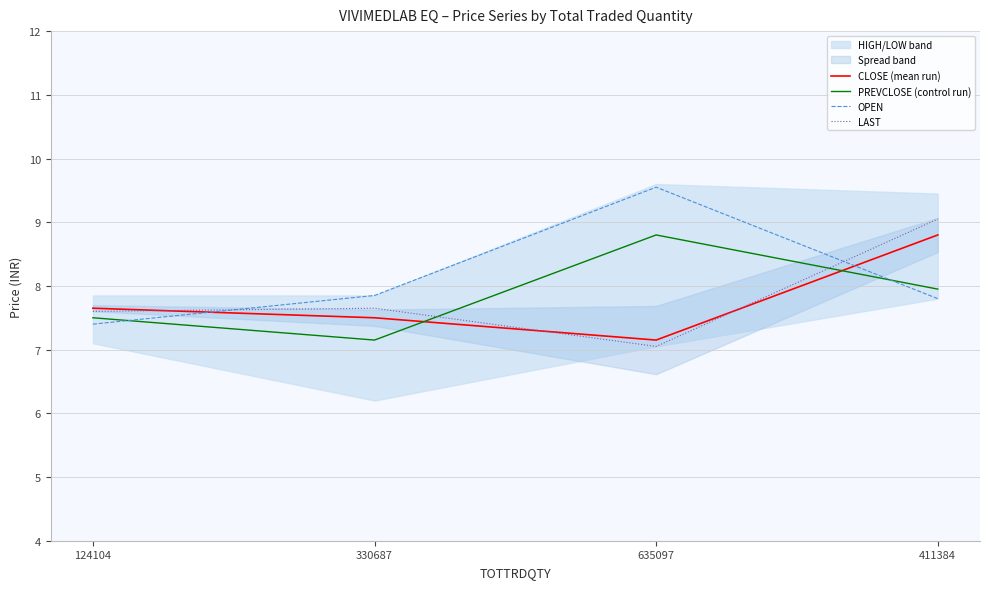

Is the value of OPEN at 635097 greater than the value of LAST at 411384?

Yes